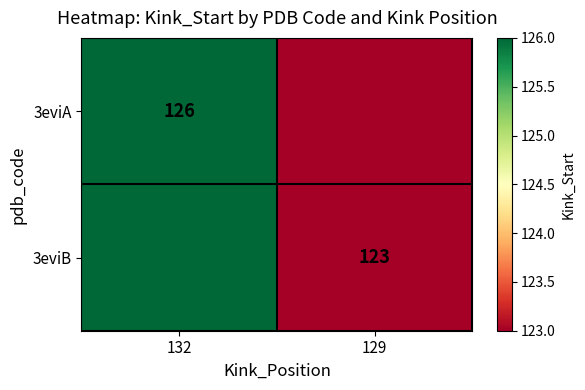

Is it true that 3eviB equals 46 at 129?

False